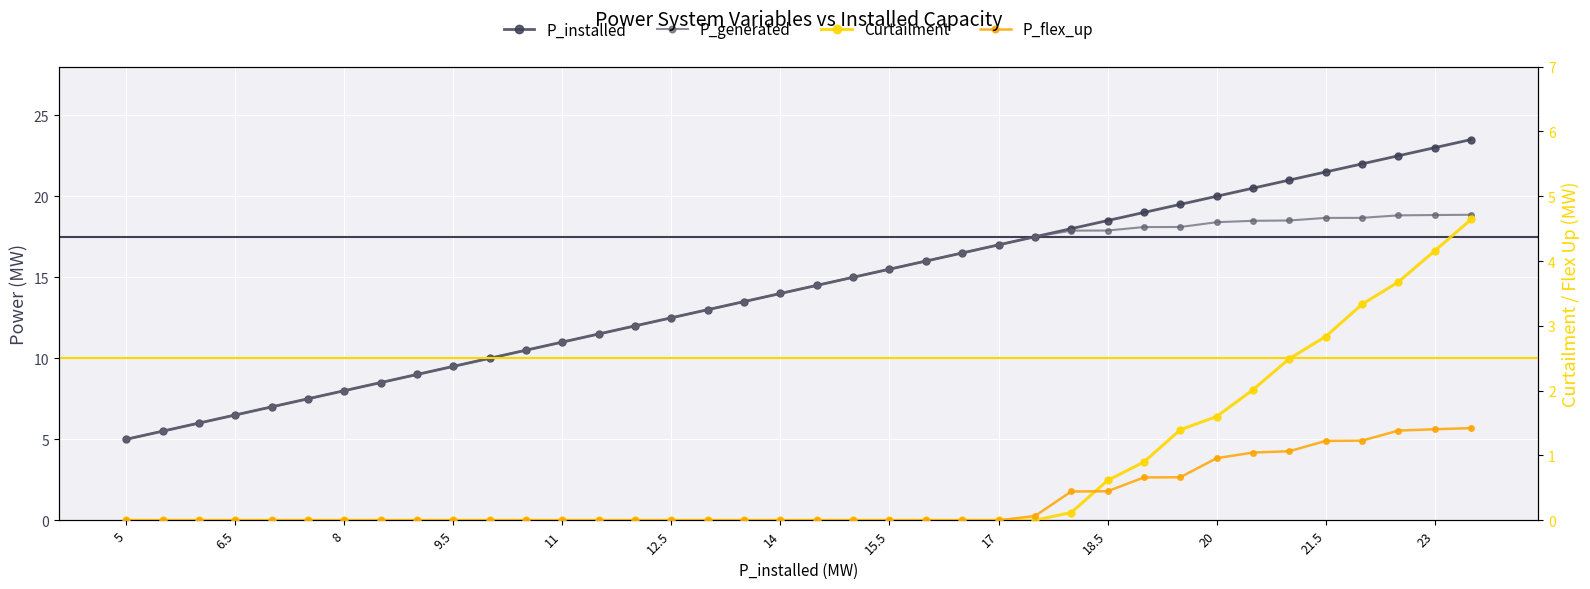

What is the maximum value shown in the chart?

23.5